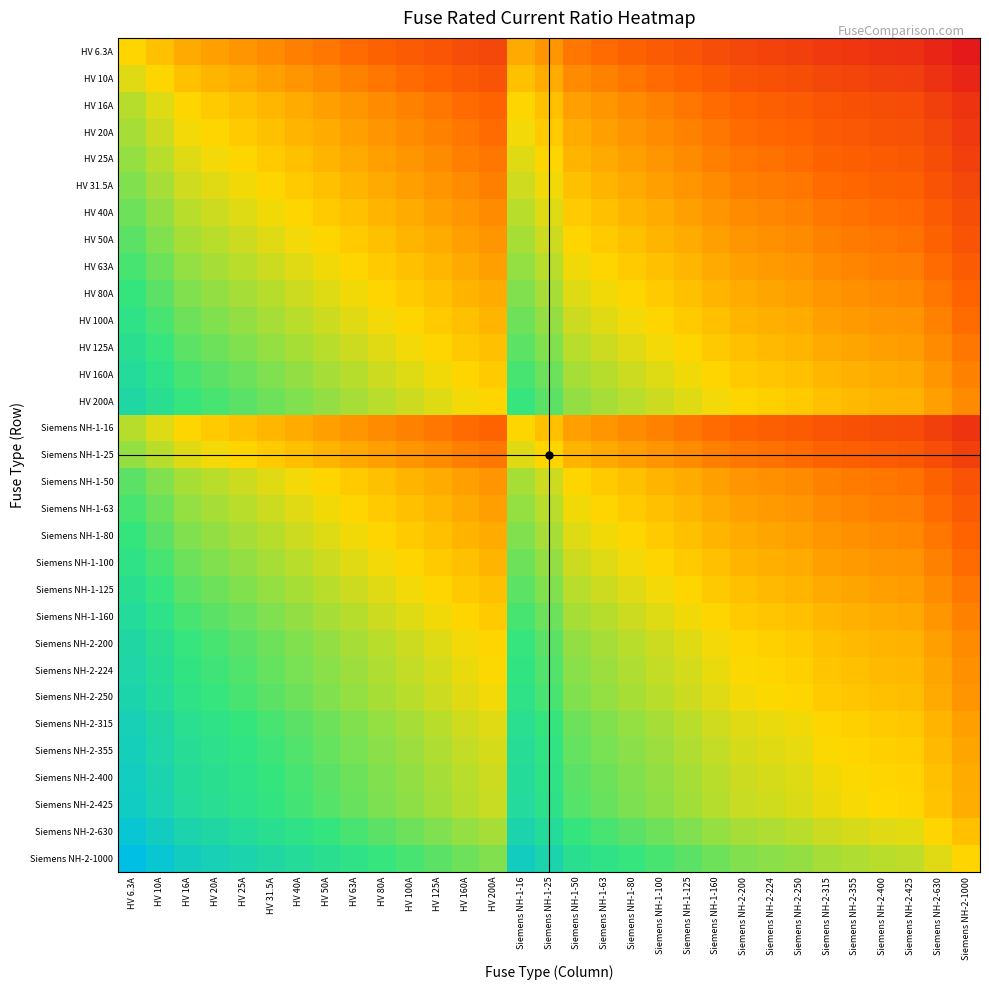

Rank the series by their maximum value, from highest to lowest.

Siemens NH-2-1000, Siemens NH-2-630, Siemens NH-2-425, Siemens NH-2-400, Siemens NH-2-355, Siemens NH-2-315, Siemens NH-2-250, Siemens NH-2-224, HV 200A, Siemens NH-2-200, HV 160A, Siemens NH-1-160, HV 125A, Siemens NH-1-125, HV 100A, Siemens NH-1-100, HV 80A, Siemens NH-1-80, HV 63A, Siemens NH-1-63, HV 50A, Siemens NH-1-50, HV 40A, HV 31.5A, HV 25A, Siemens NH-1-25, HV 20A, HV 16A, Siemens NH-1-16, HV 10A, HV 6.3A